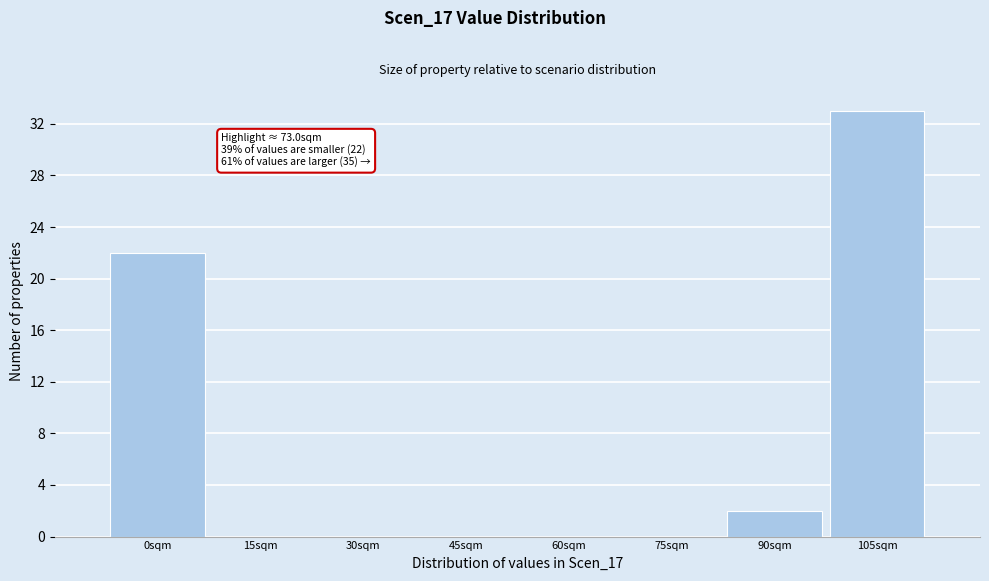

Reading left to right, what are all the values shown in this chart?

0sqm=22	15sqm=0	30sqm=0	45sqm=0	60sqm=0	75sqm=0	90sqm=2	105sqm=33